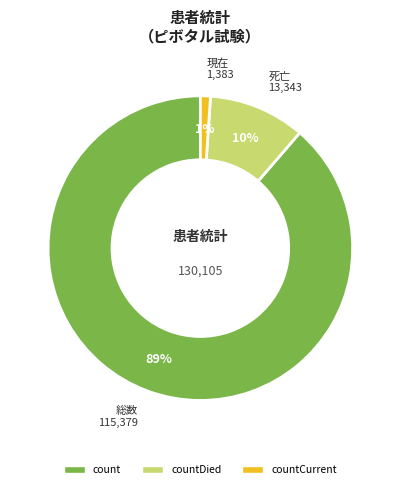

Is there any slice that represents more than half of the pie?

Yes